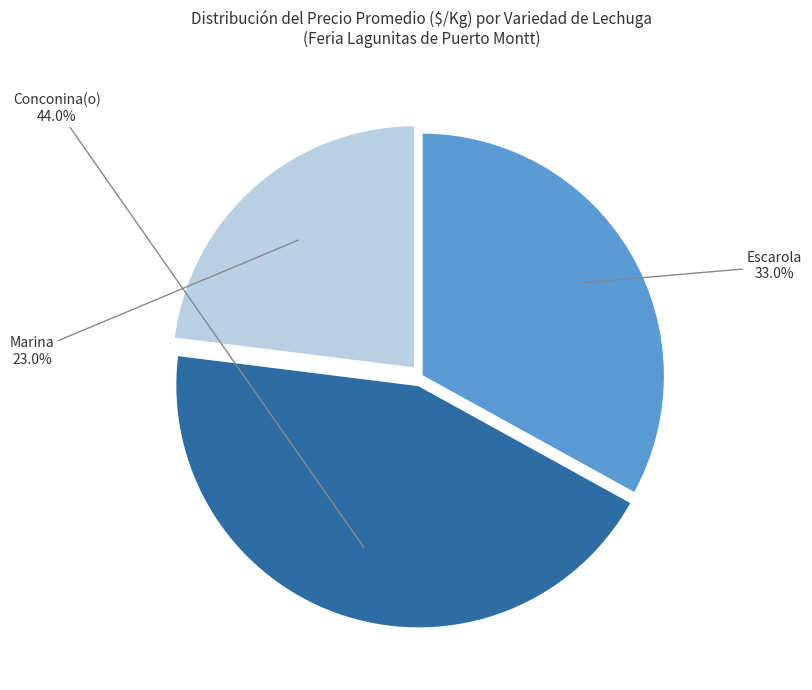

What portion of the pie excludes Marina?

77.0%